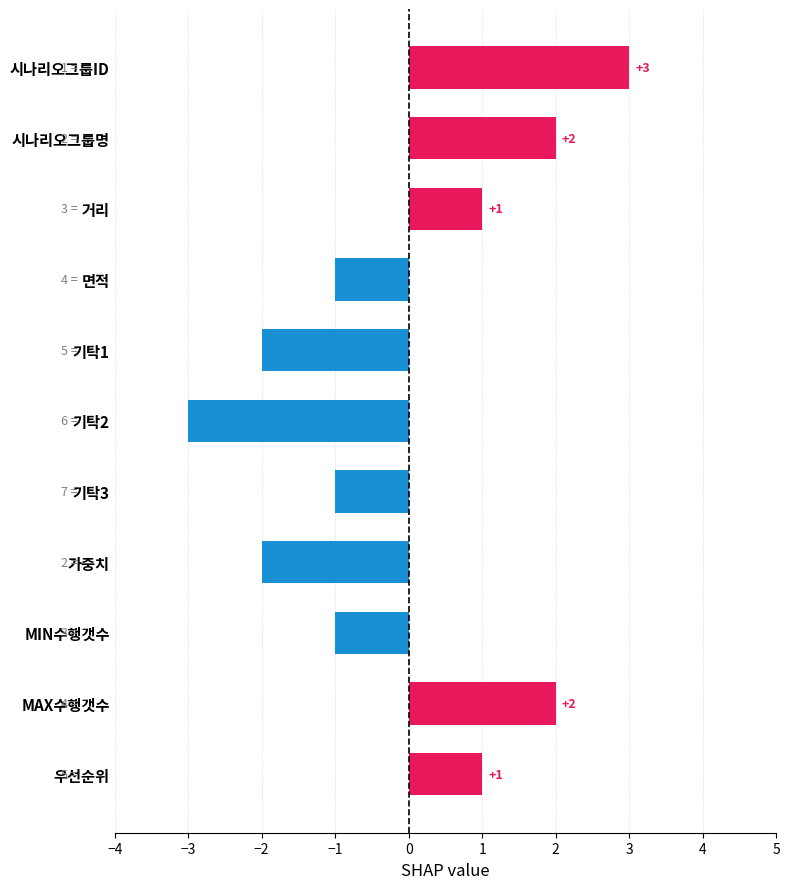

Which has a higher value, 우선순위 or 기탁1?

우선순위